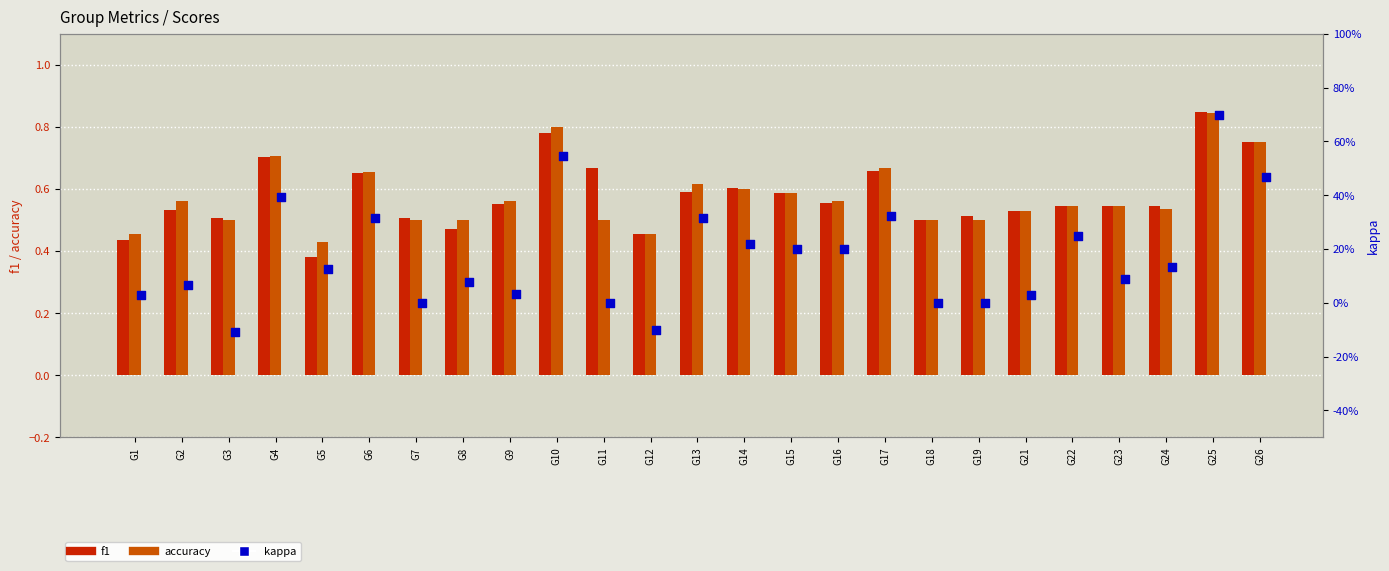

Is the value of f1 at G12 greater than the value of kappa at G22?

Yes